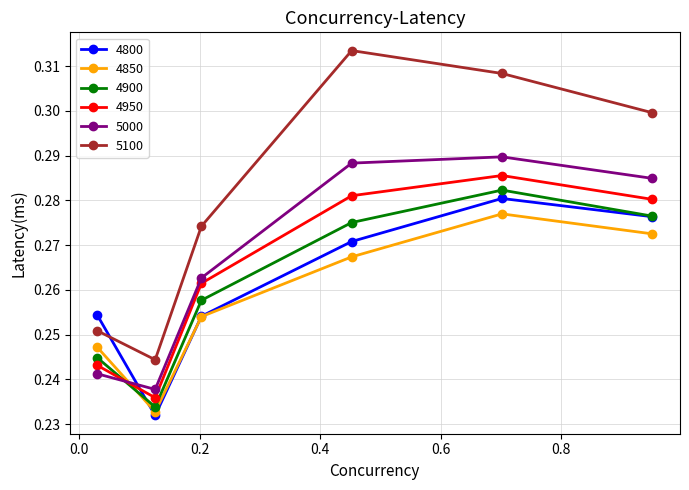

Rank the series by their maximum value, from highest to lowest.

5100, 5000, 4950, 4900, 4800, 4850